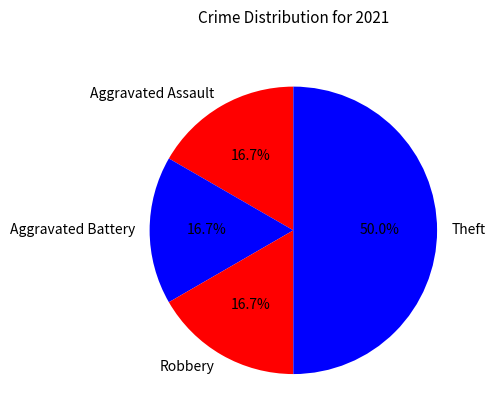

What percentage is the Robbery slice, to the nearest percent?

17%